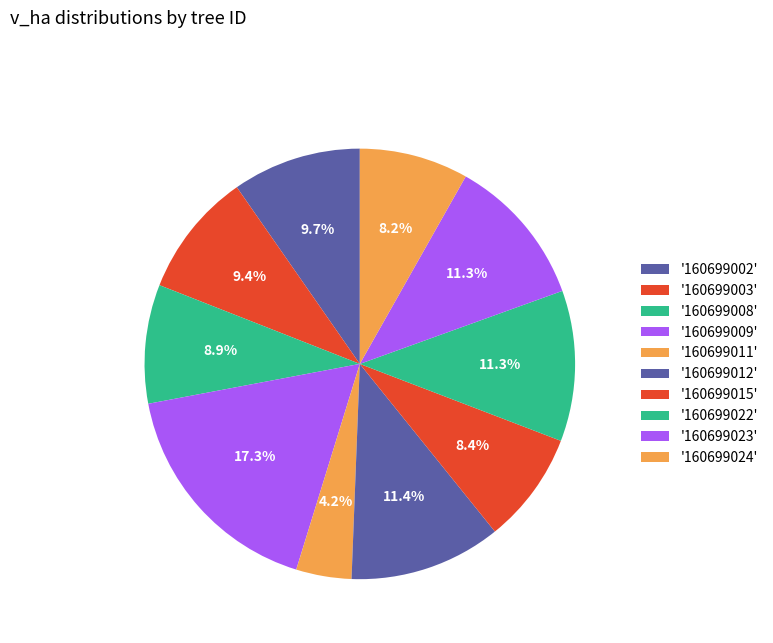

How many slices are in this pie chart?

10